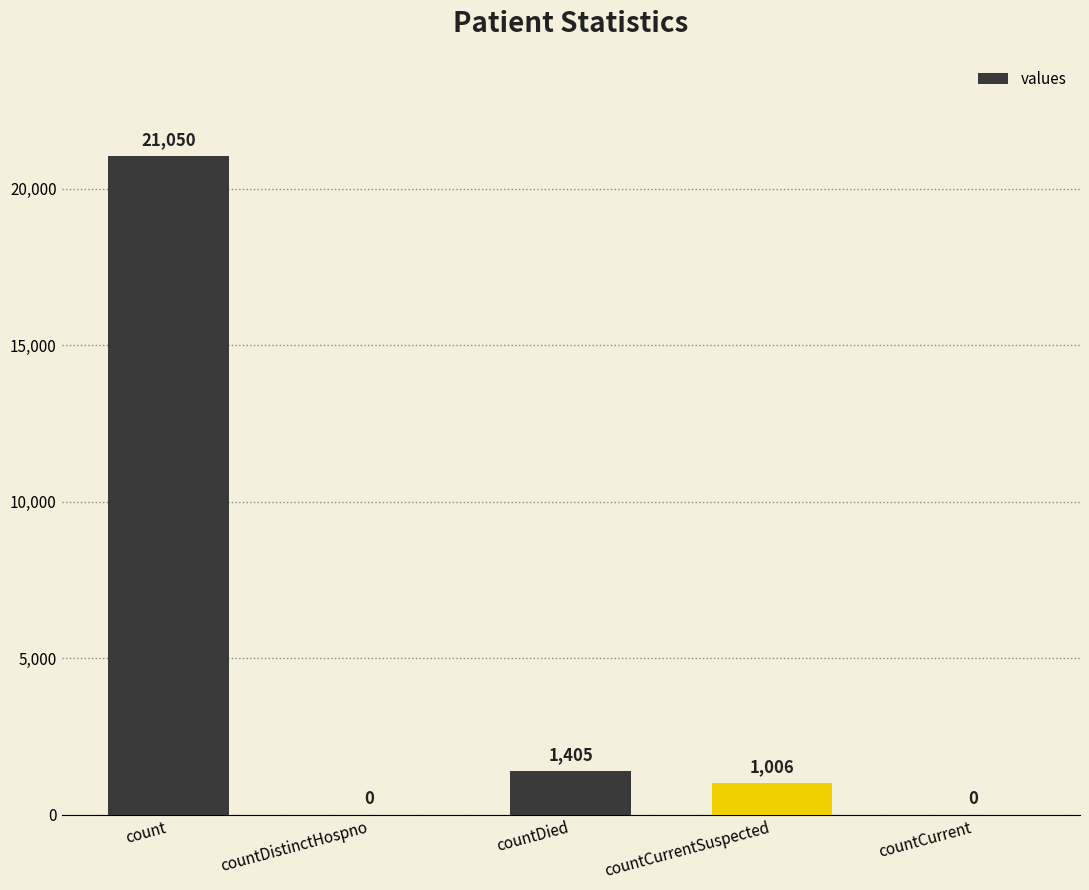

How many series are shown in this chart?

1